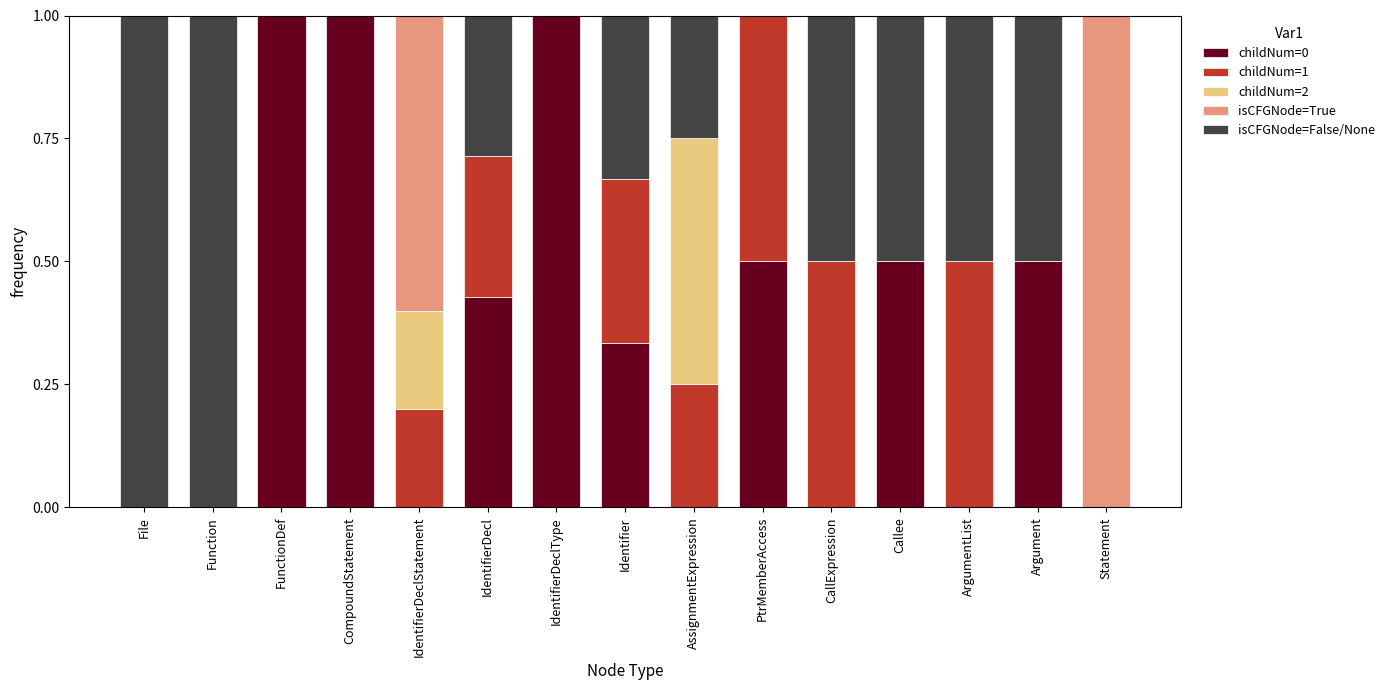

What is the total value across all series at PtrMemberAccess?

1.0